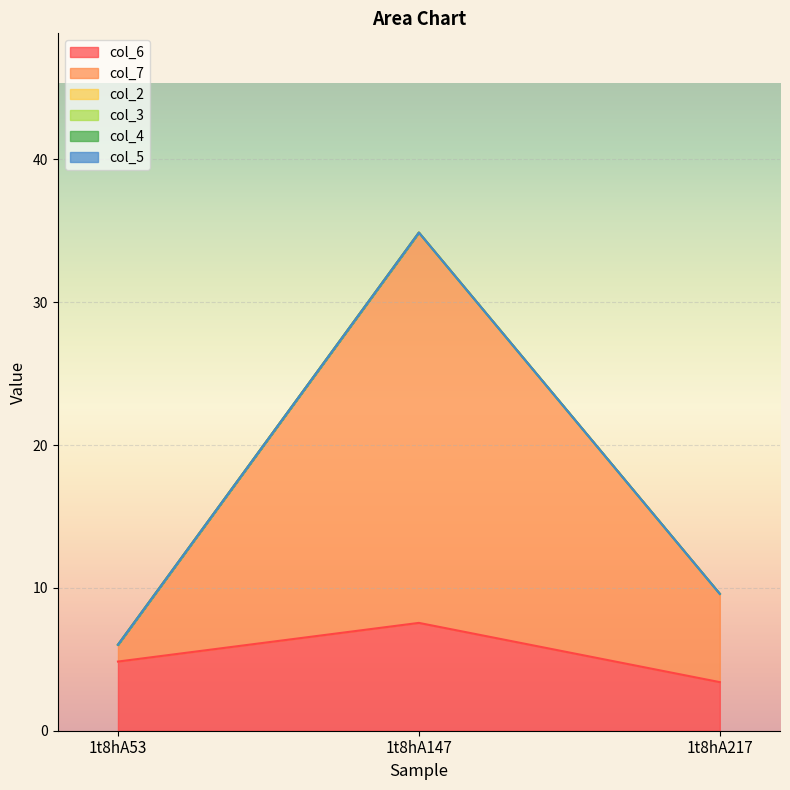

Rank the series by their maximum value, from highest to lowest.

col_7, col_6, col_2, col_3, col_4, col_5